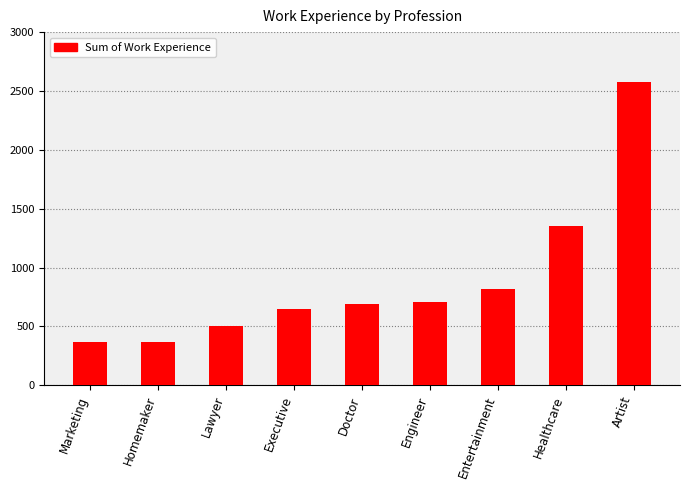

Count the number of data series in this chart.

1